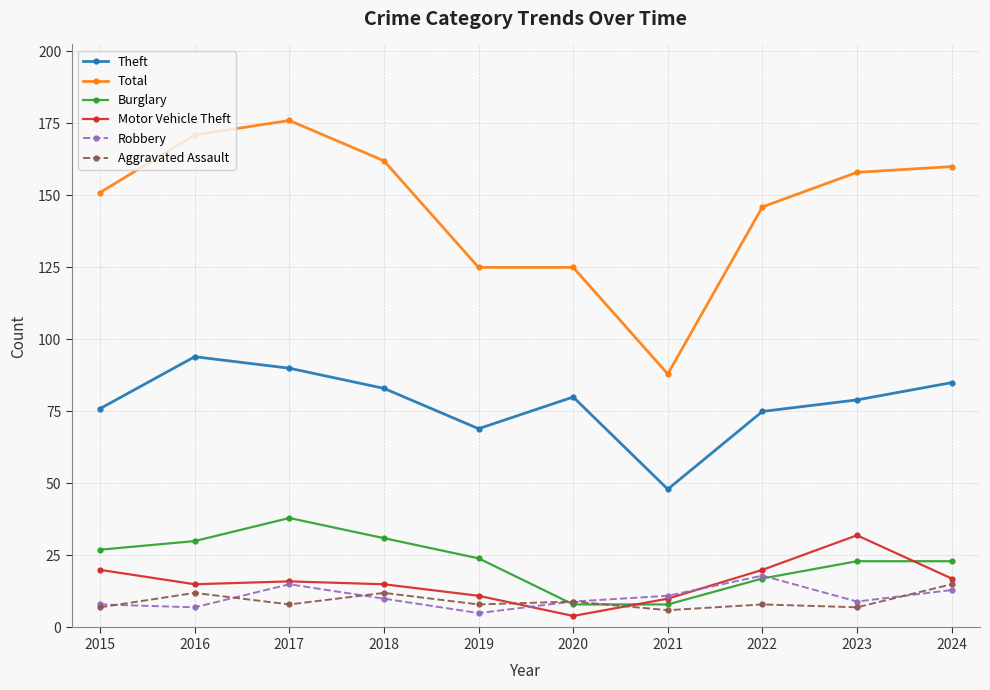

After their last crossing, which series has the higher values: Robbery or Motor Vehicle Theft?

Motor Vehicle Theft